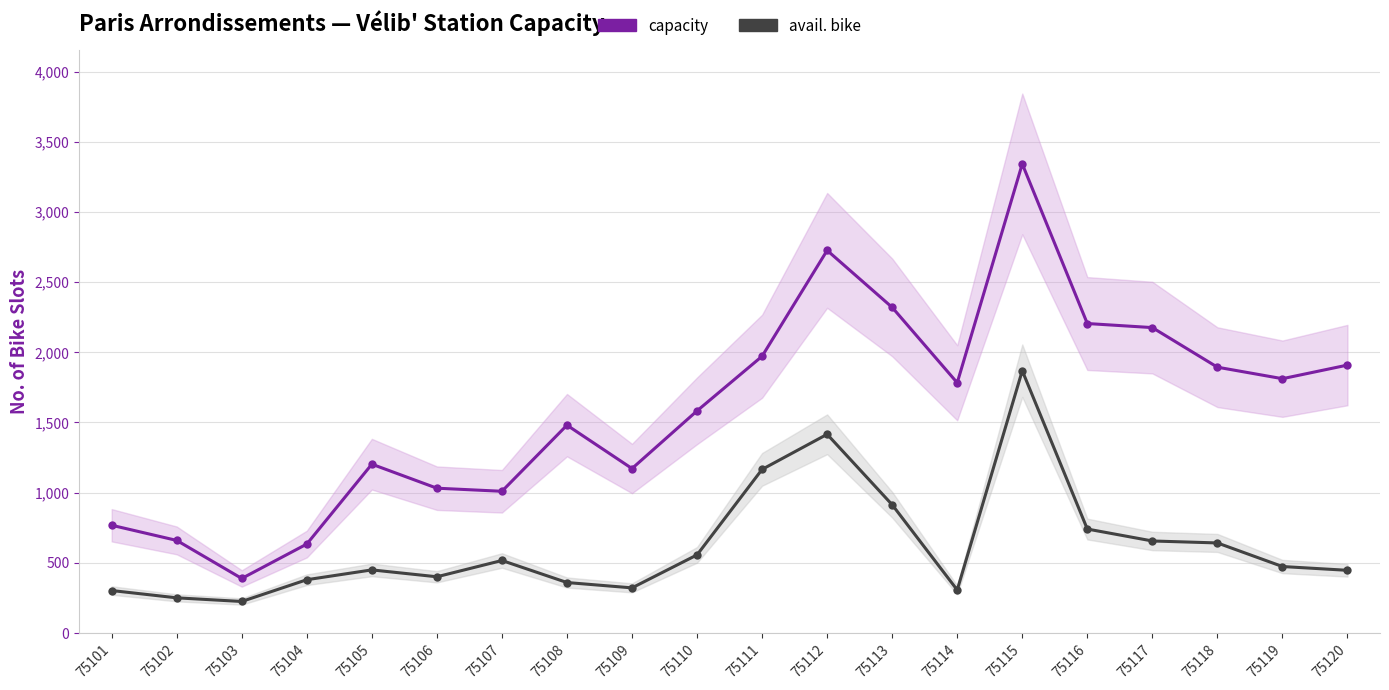

Does the chart display data point markers on the line(s)?

Yes